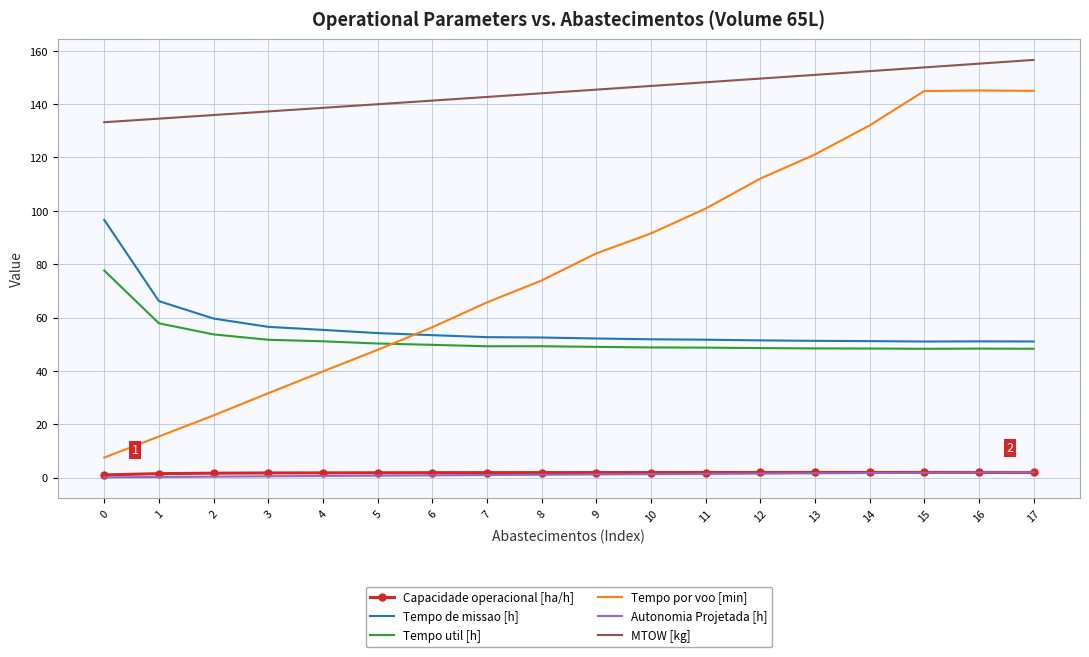

Which series has the largest range (max minus min)?

Tempo por voo [min]